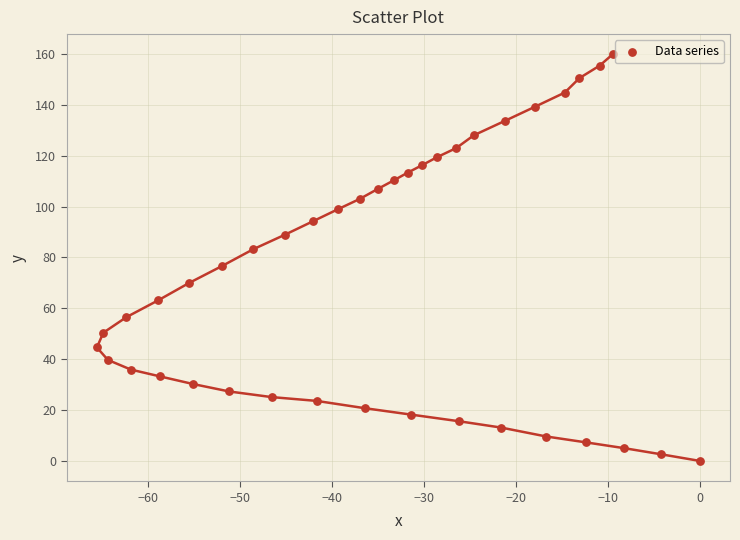

What is the range of X values (max minus min)?

65.6